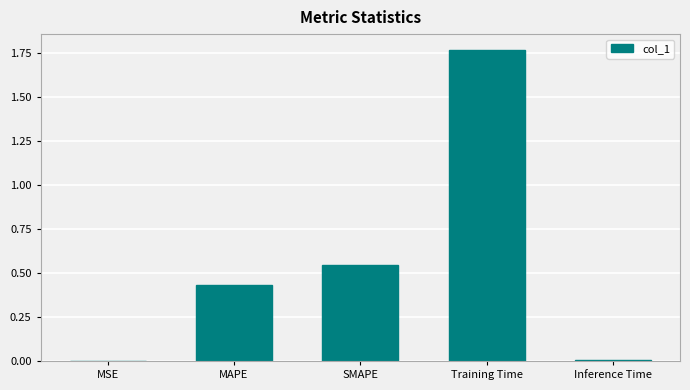

Between Training Time and Inference Time, which is larger?

Training Time